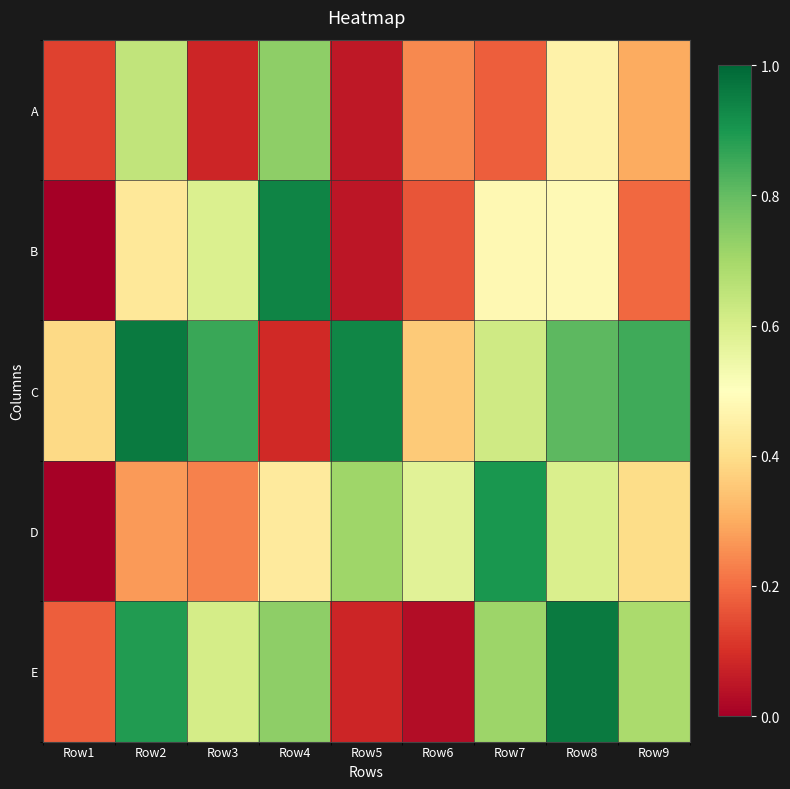

At how many categories does at least one series exceed 0?

9